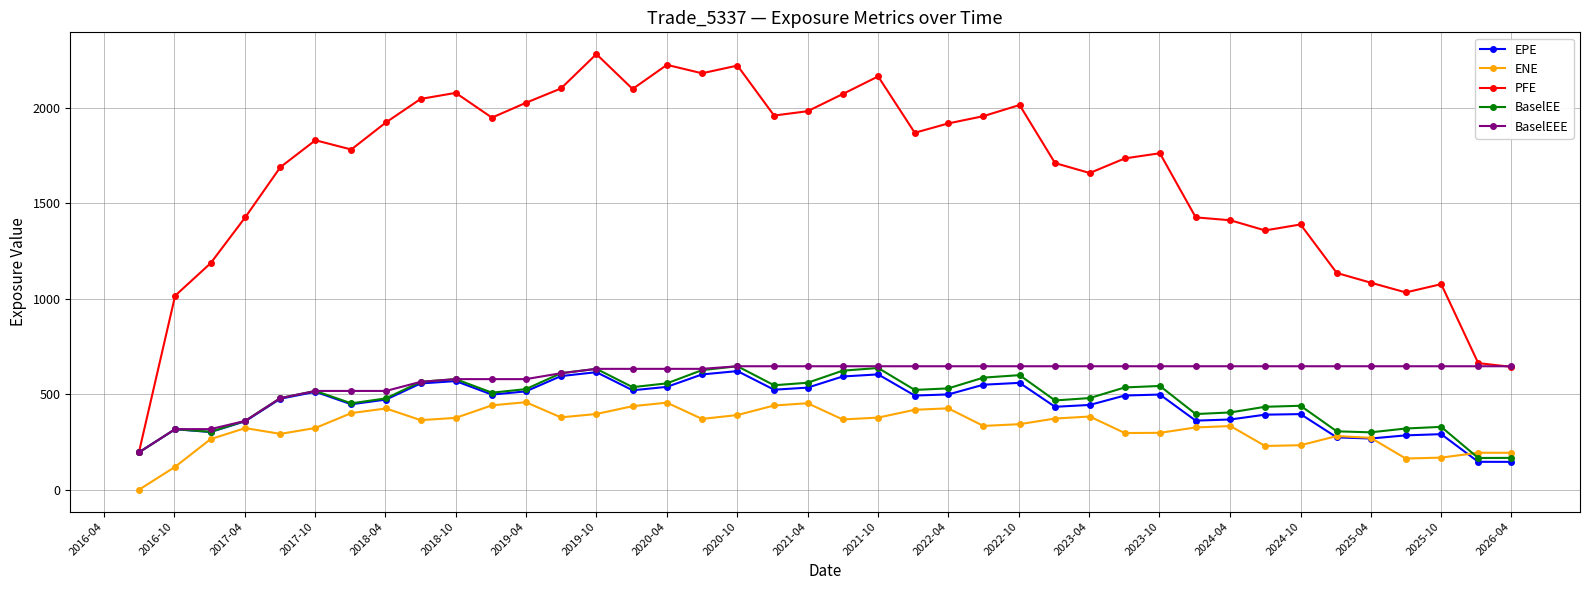

True or false: PFE and ENE cross at least once.

False